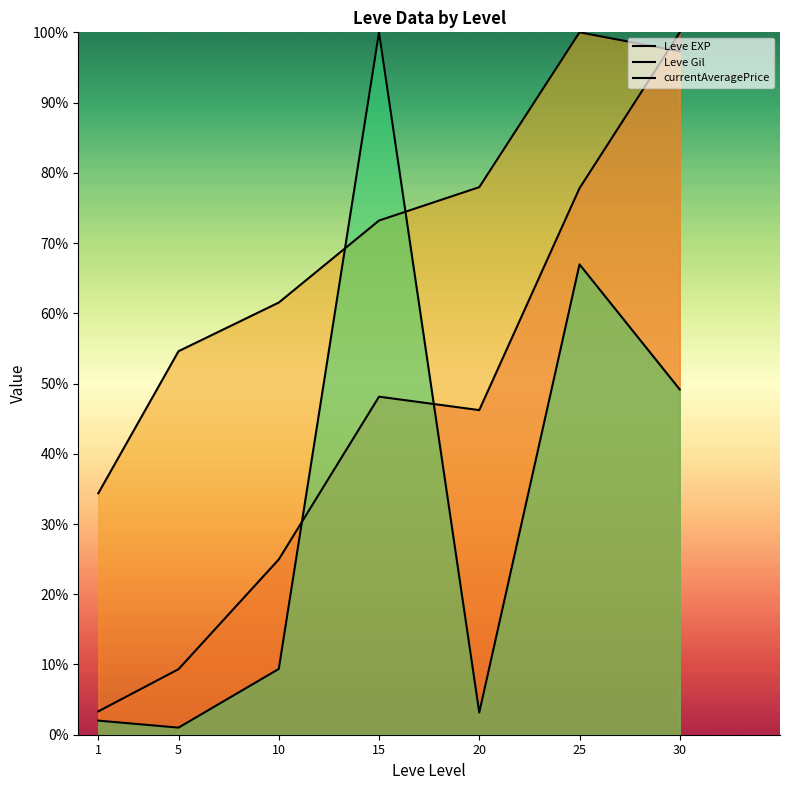

Which series has the widest spread of values?

currentAveragePrice